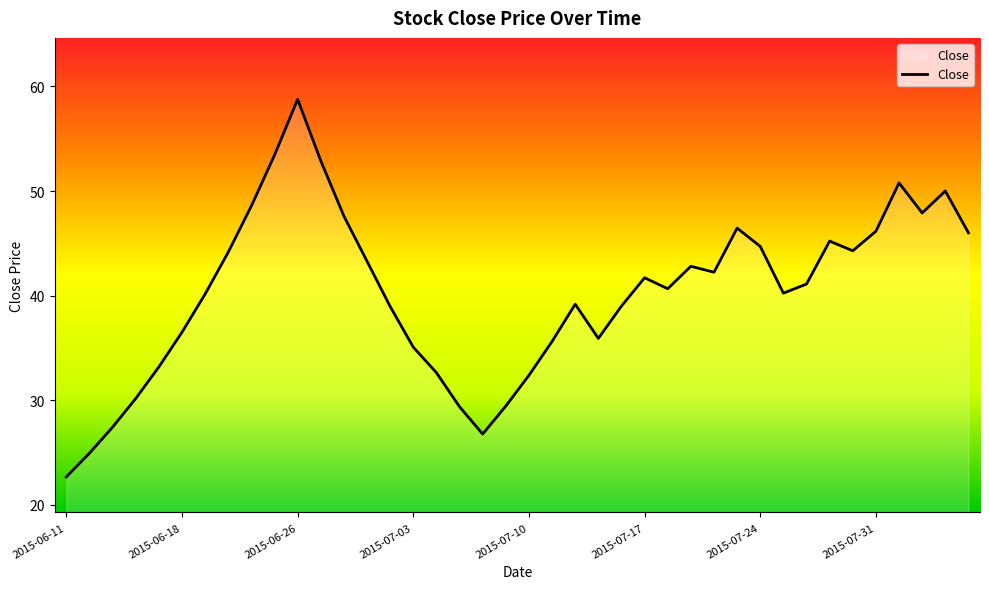

What is the greatest value displayed?

58.8